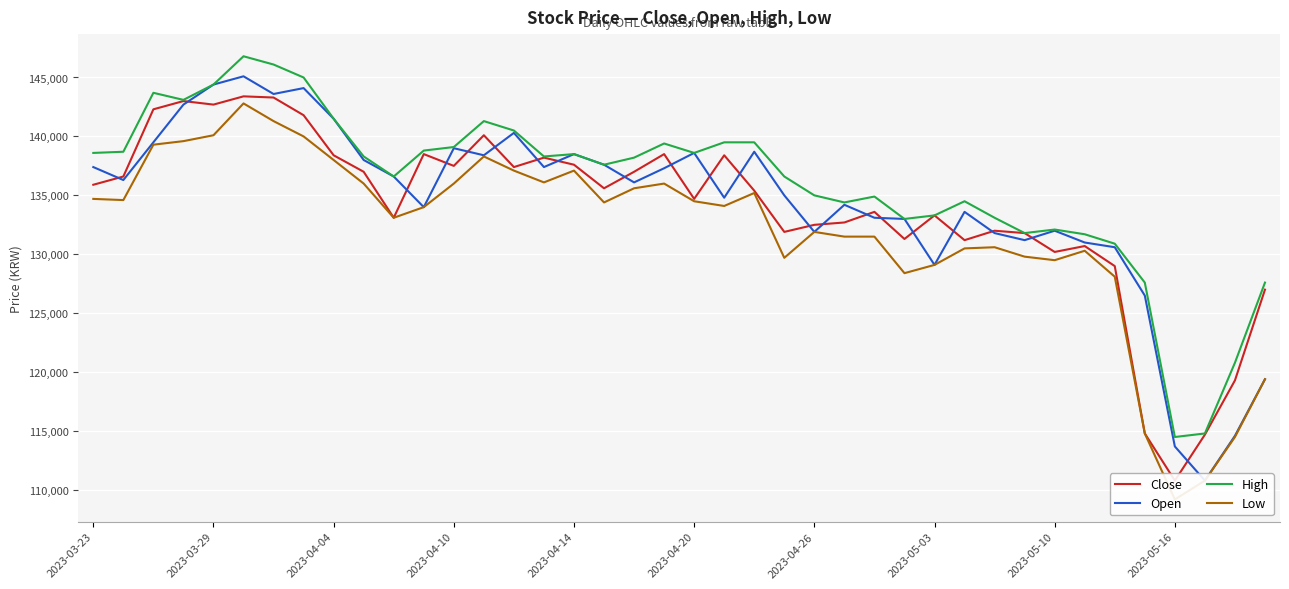

Reading right to left, what are all the values shown in this chart?

Close: 127000	119300	114700	110800	114800	129000	130700	130200	131800	132000	131200	133300	131300	133600	132700	132500	131900	135400	138400	134700	138500	137000	135600	137600	138200	137400	140100	137500	138500	133100	137000	138400	141800	143300	143400	142700	143000	142300	136600	135900
Open: 119400	114600	110800	113700	126500	130600	131000	132000	131200	131800	133600	129100	133000	133100	134200	131900	135000	138700	134800	138600	137300	136100	137600	138500	137400	140300	138400	139000	134000	136600	138000	141500	144100	143600	145100	144400	142700	139500	136300	137400
High: 127600	120800	114800	114500	127600	130900	131700	132100	131800	133100	134500	133300	133000	134900	134400	135000	136600	139500	139500	138600	139400	138200	137600	138500	138300	140500	141300	139100	138800	136600	138300	141500	145000	146100	146800	144400	143100	143700	138700	138600
Low: 119400	114500	110800	109200	114800	128100	130300	129500	129800	130600	130500	129100	128400	131500	131500	131900	129700	135200	134100	134500	136000	135600	134400	137100	136100	137100	138300	136000	134000	133100	136000	138000	140000	141300	142800	140100	139600	139300	134600	134700